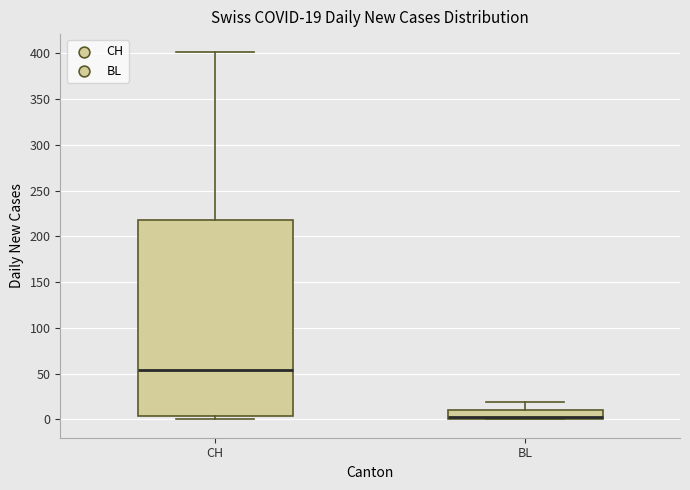

Which box is the tallest, from its lower edge to its upper edge?

CH